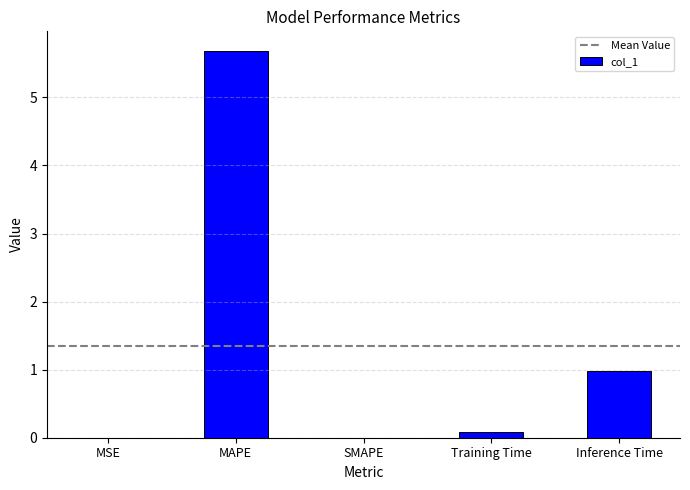

What is the average value?

1.3